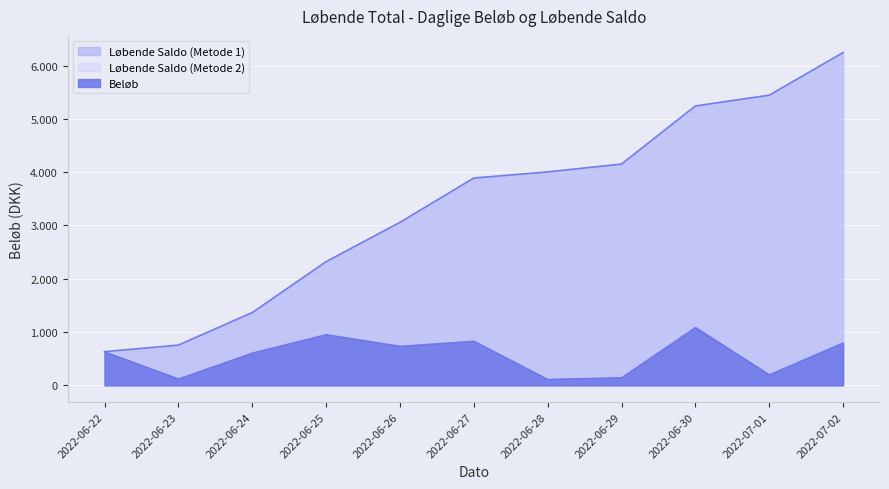

Reading right to left, list all the values displayed in this chart.

Beløb: 800	202	1090	147	115	832	737	955	610	124	632
Løbende Saldo (Metode 1): 6244	5444	5242	4152	4005	3890	3058	2321	1366	756	632